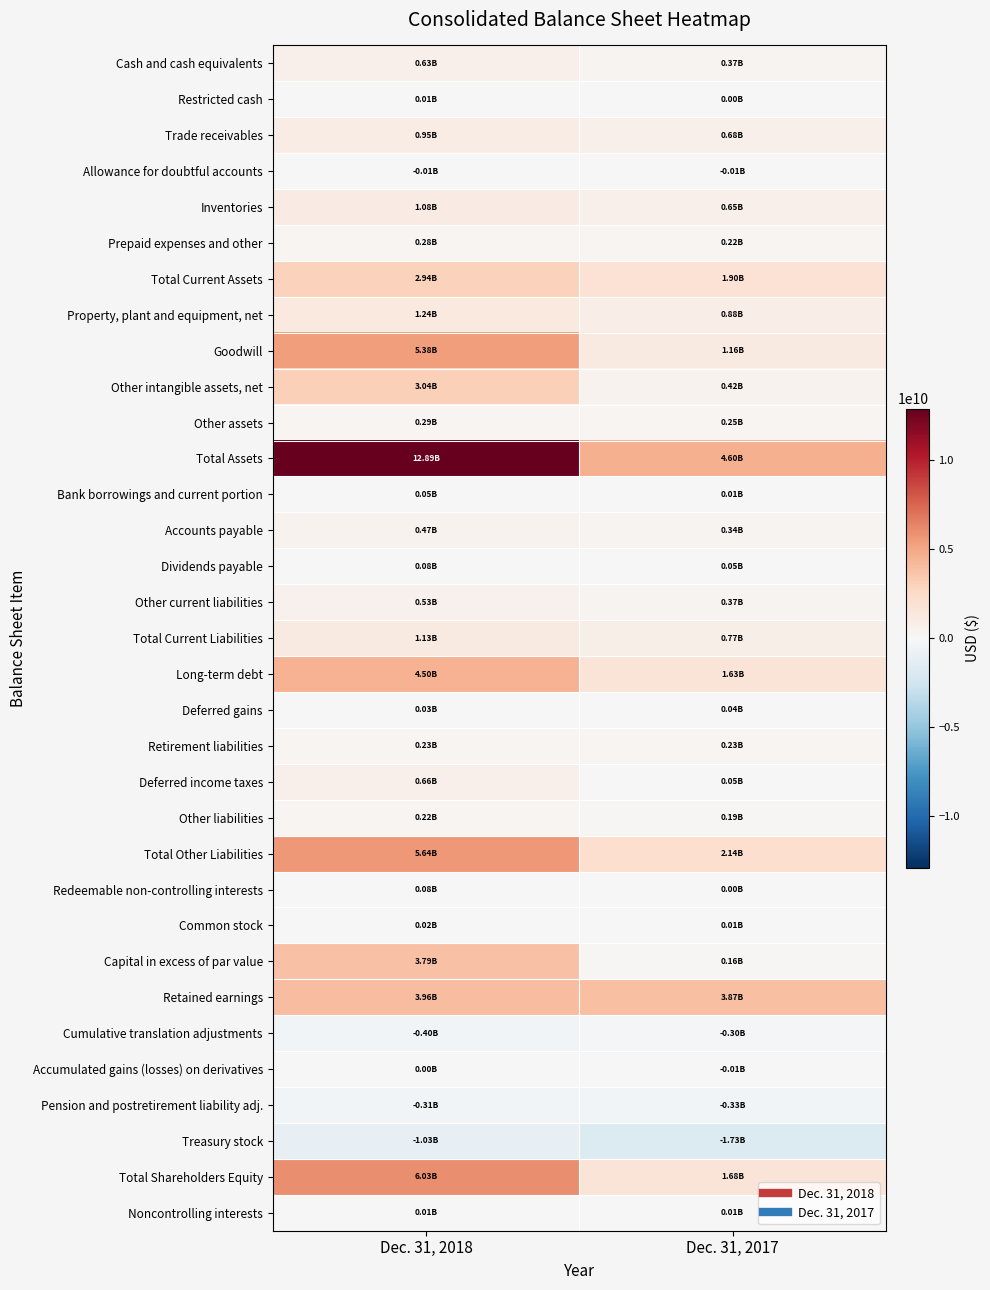

At how many categories does at least one series exceed 9443695562?

1